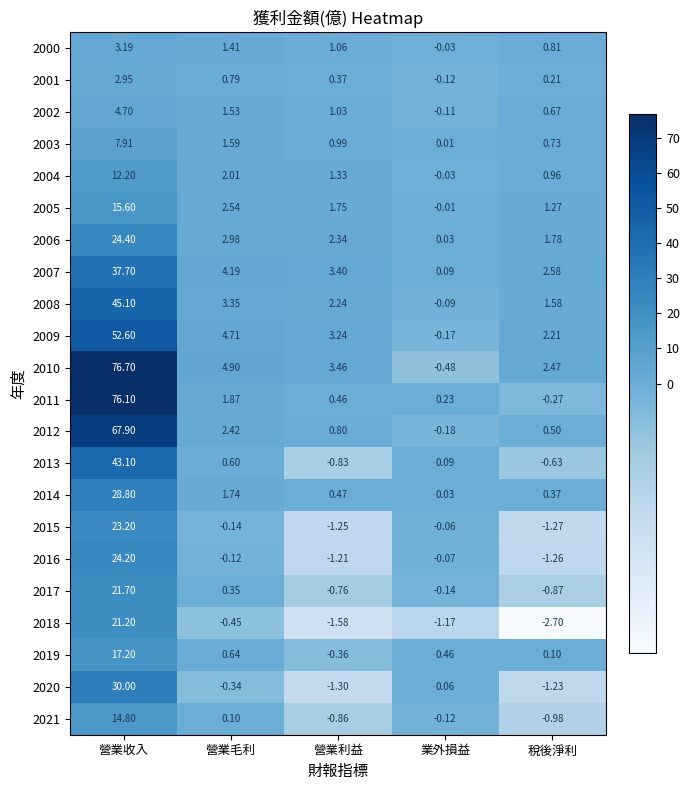

Which category has the lowest value in the 2006 series?

業外損益